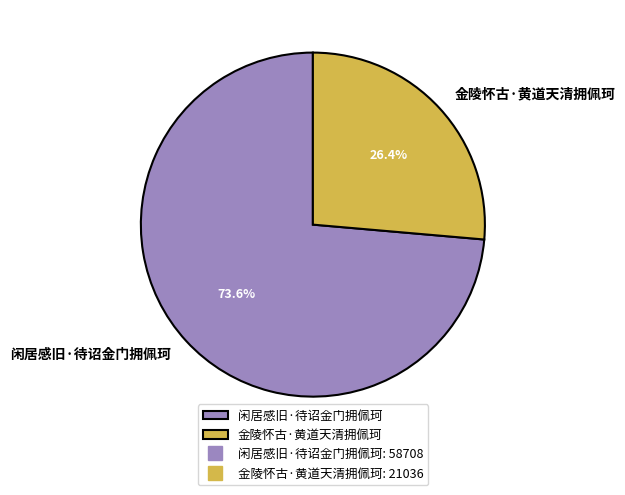

Which slice represents more than half of the pie?

闲居感旧·待诏金门拥佩珂